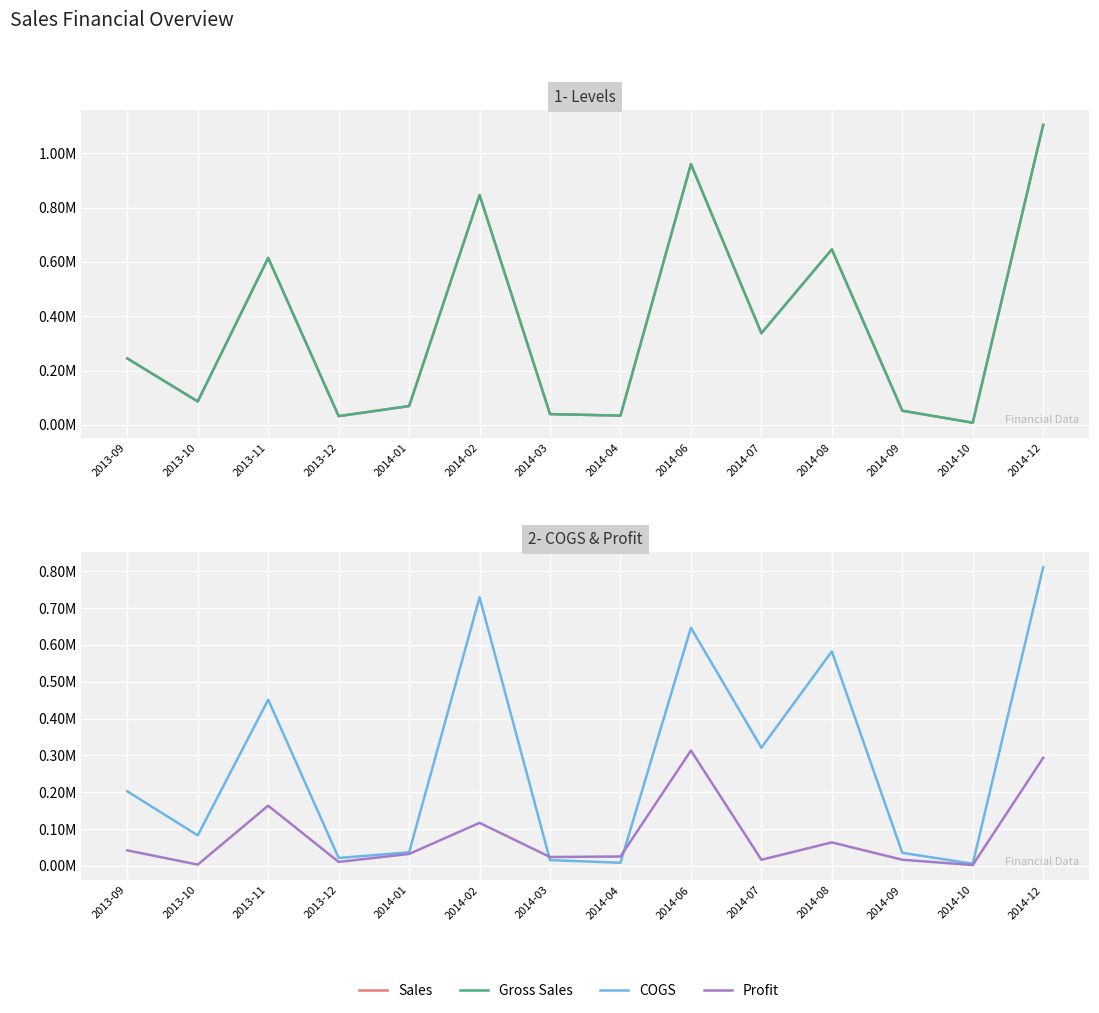

What is the value of the Sales point at the 1st from the left?

244635.0